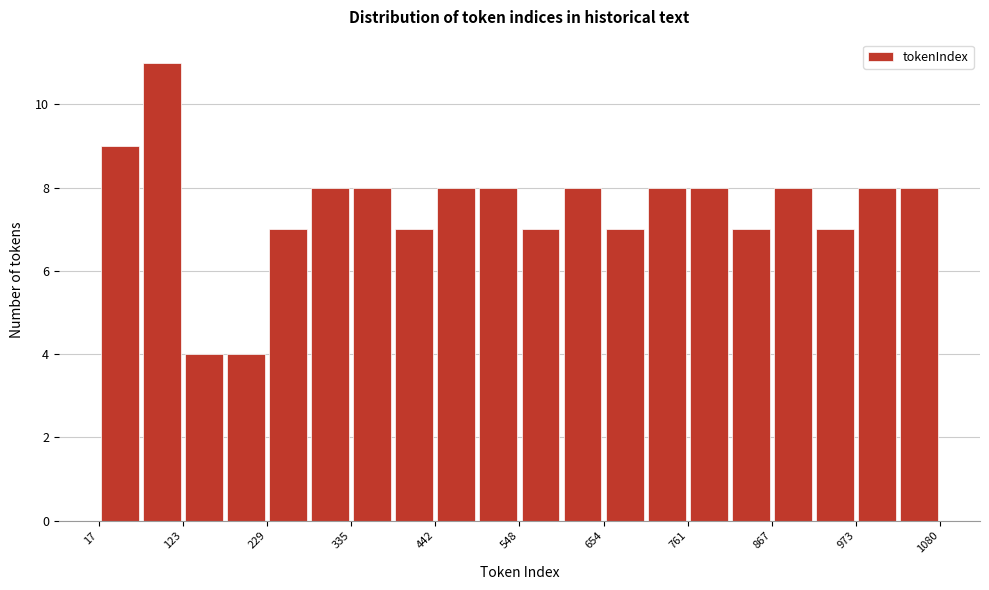

Around what value on the x-axis is the tallest bar? Give the approximate position of its centre, as read against the axis.

100